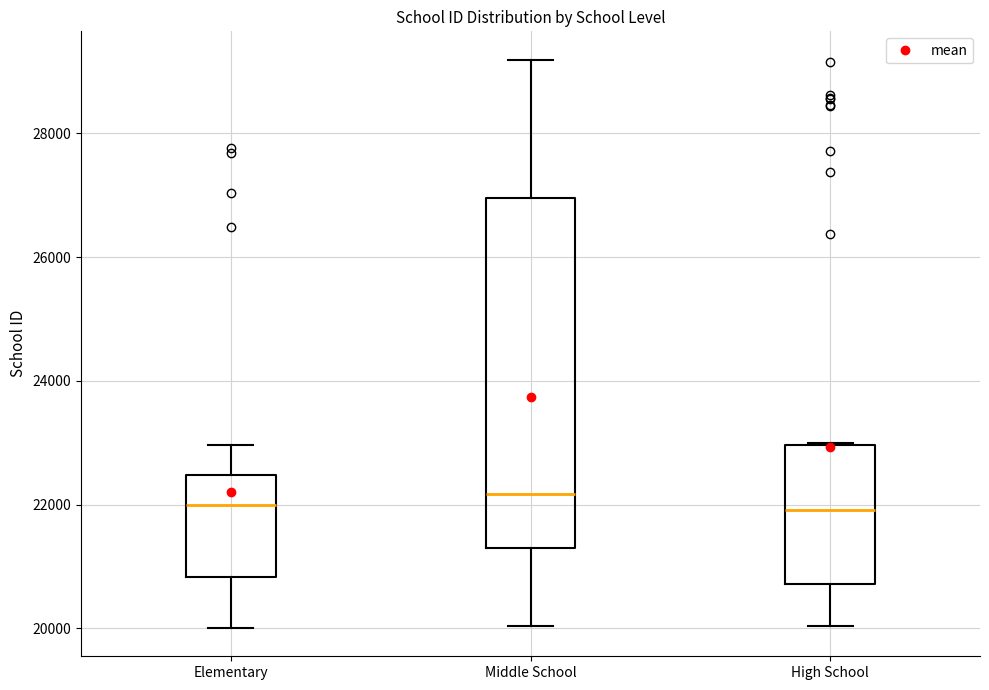

Where is the lower edge of the box for High School on the y-axis? The values are not printed on the chart, so give them approximately, as read against the axis.

20800